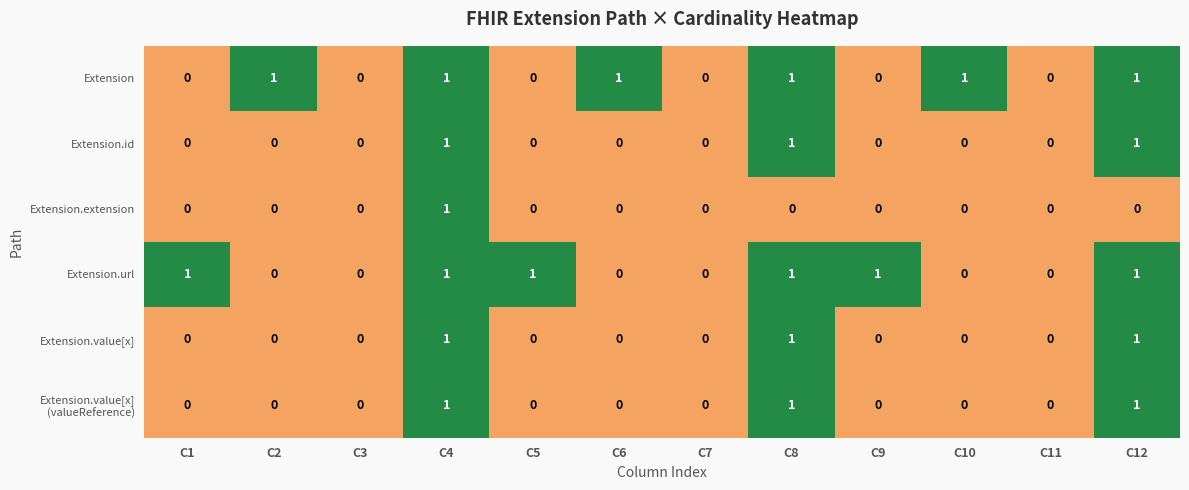

At which category is the sum across all series the highest?

C4